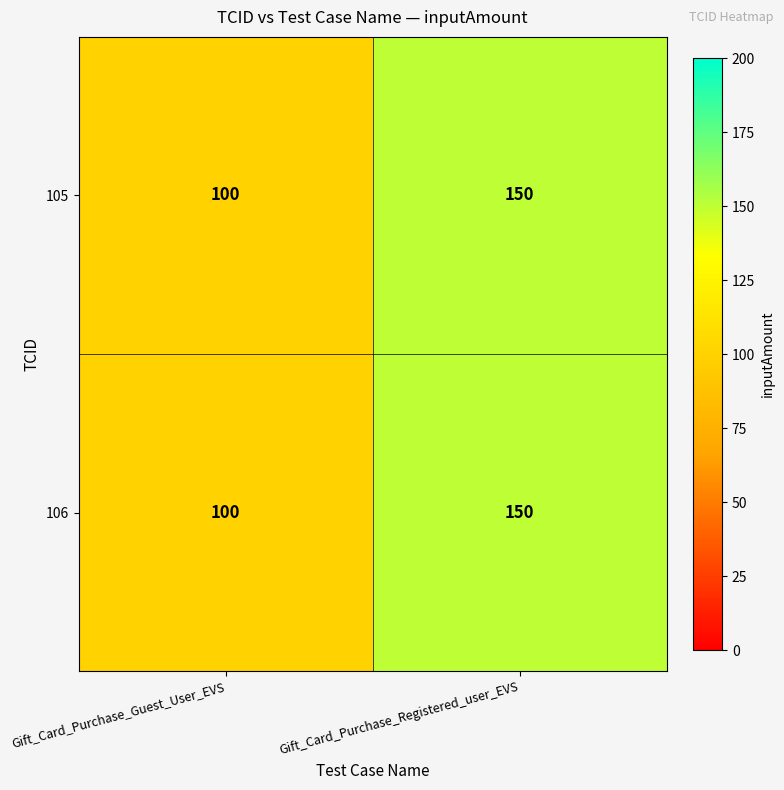

Count the number of data series in this chart.

2